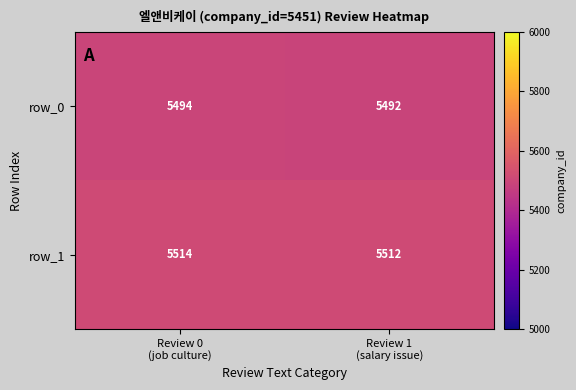

Between Review 0
(job culture) and Review 1
(salary issue), which series saw the biggest shift?

row_0